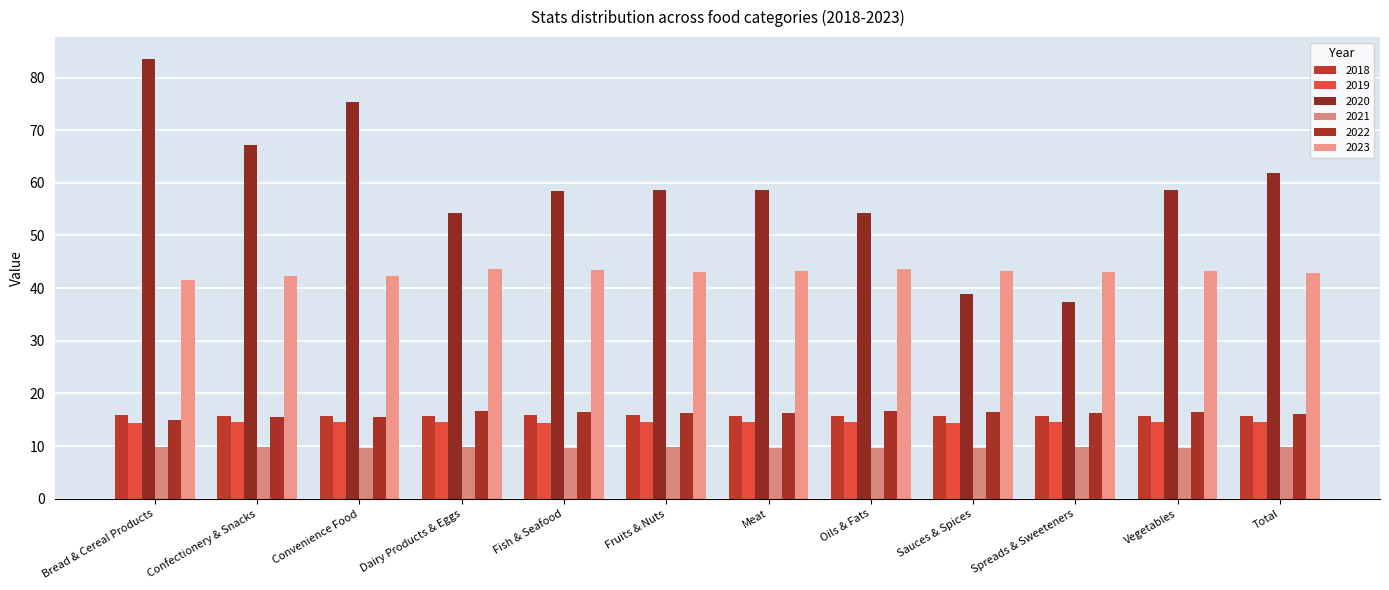

Does the chart contain stacked bars?

No